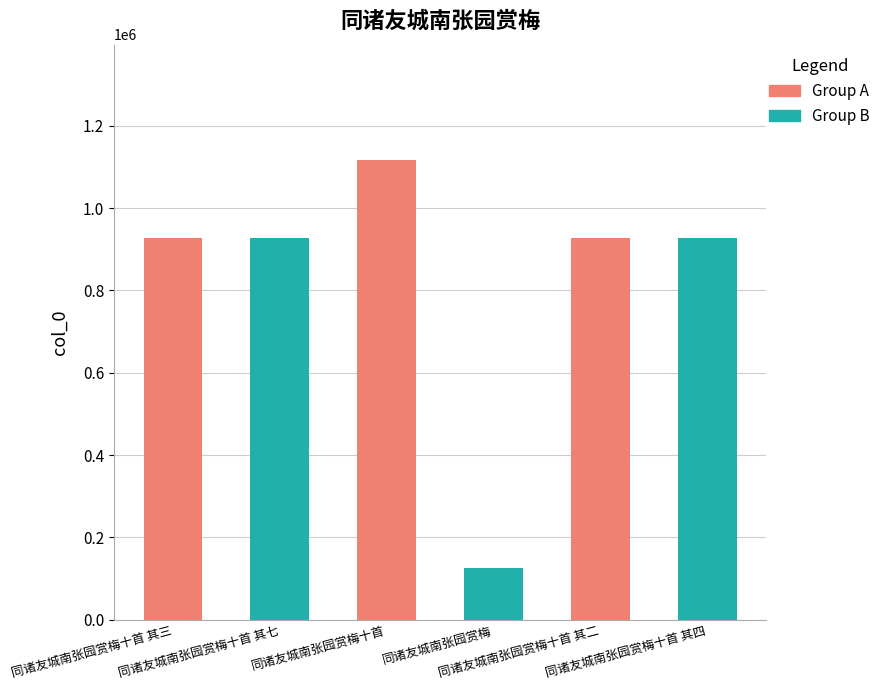

Count the number of data series in this chart.

1